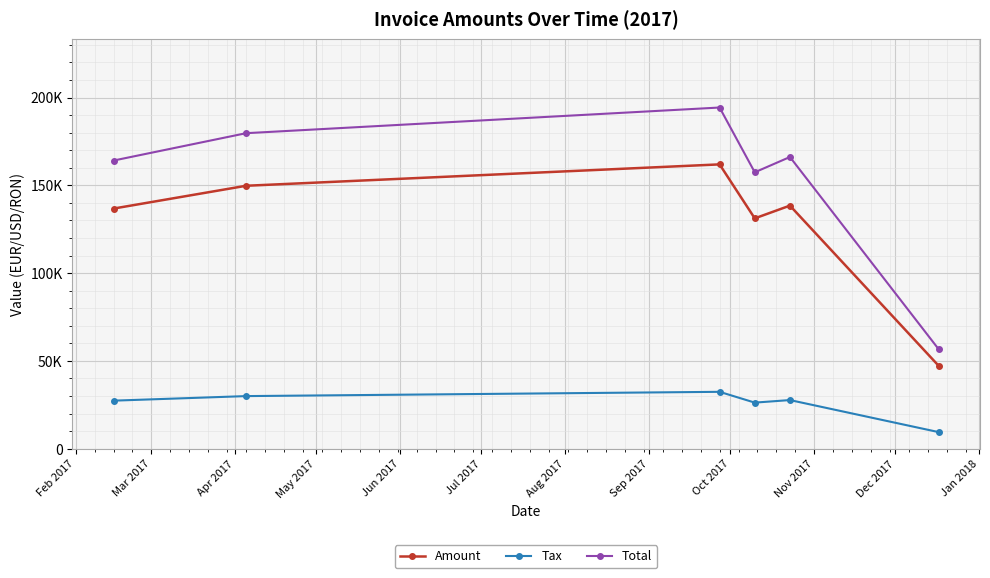

List the series in order of their overall mean, highest first.

Total, Amount, Tax